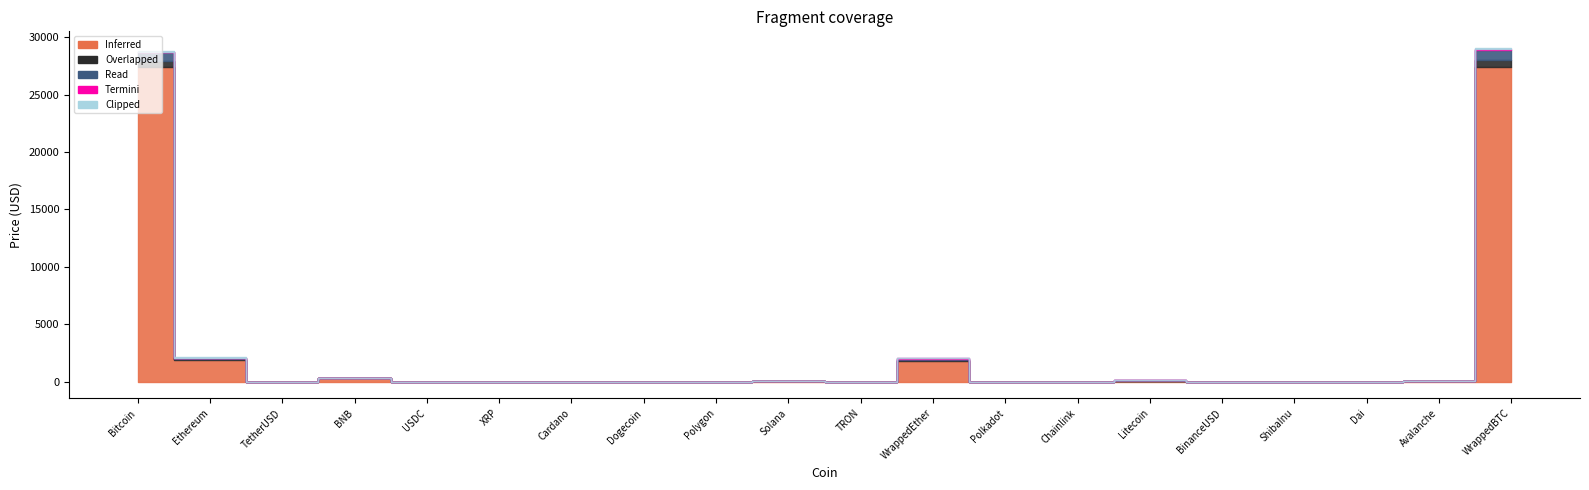

What is the label of the 7th point from the right?

Chainlink